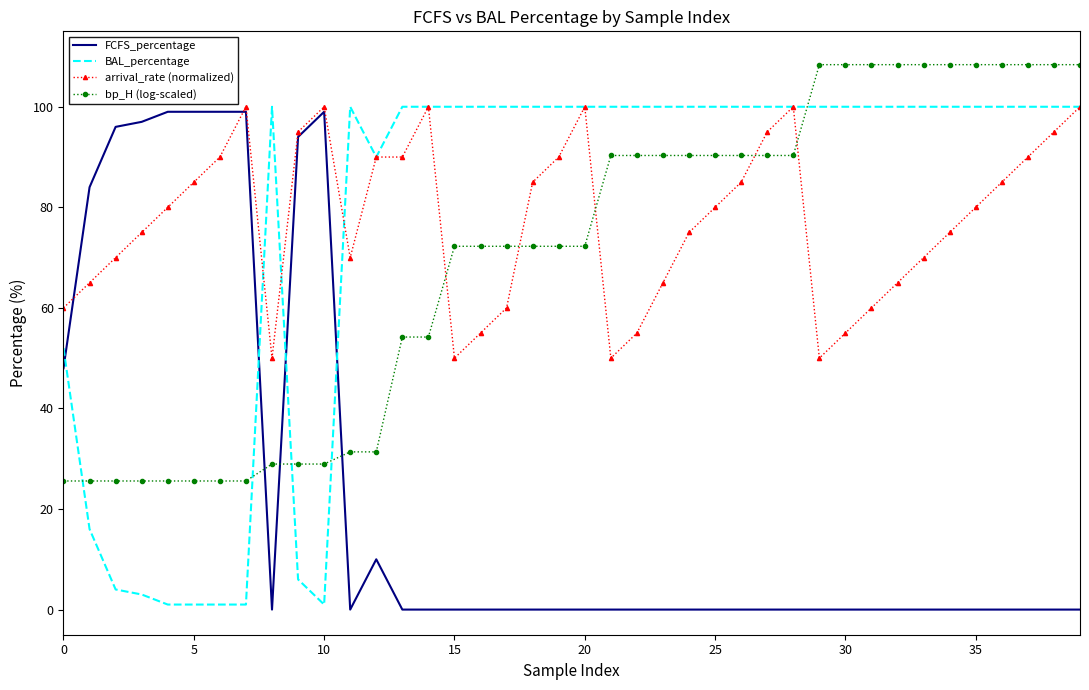

True or false: bp_H (log-scaled) and FCFS_percentage cross at least once.

True